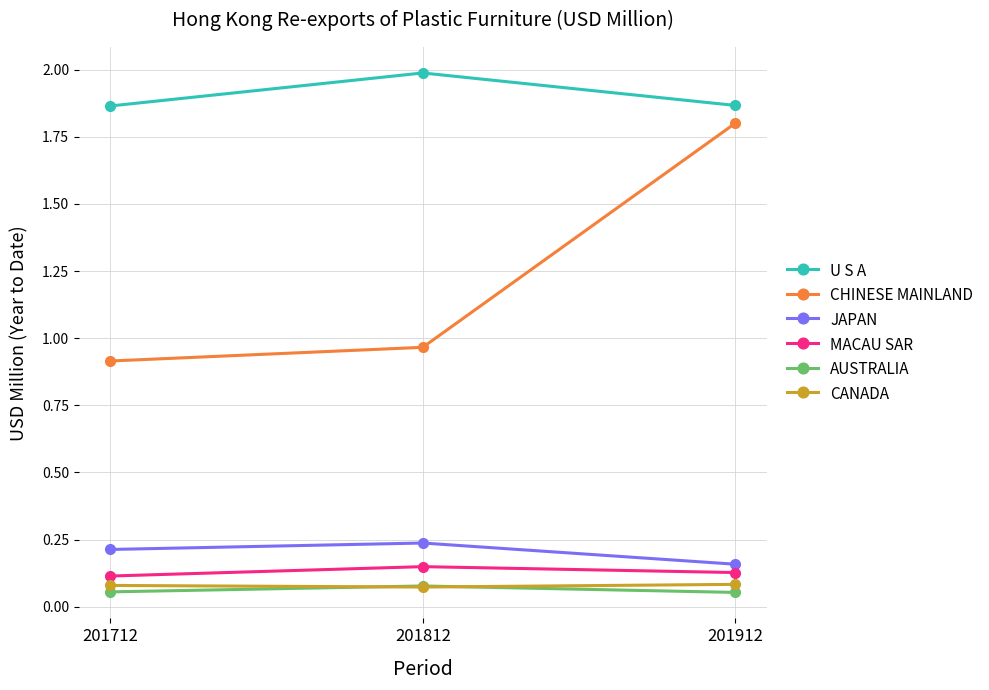

At how many categories does at least one series exceed 1?

3